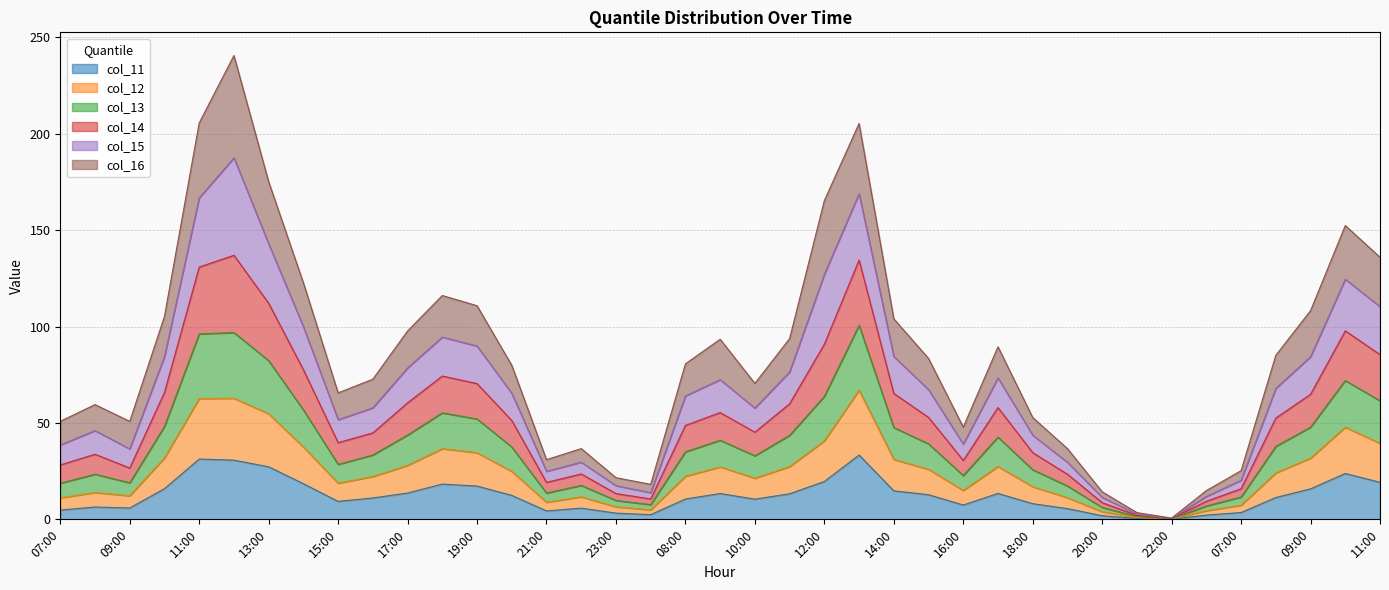

What is the approximate value of col_15 at 20:00?

11.4